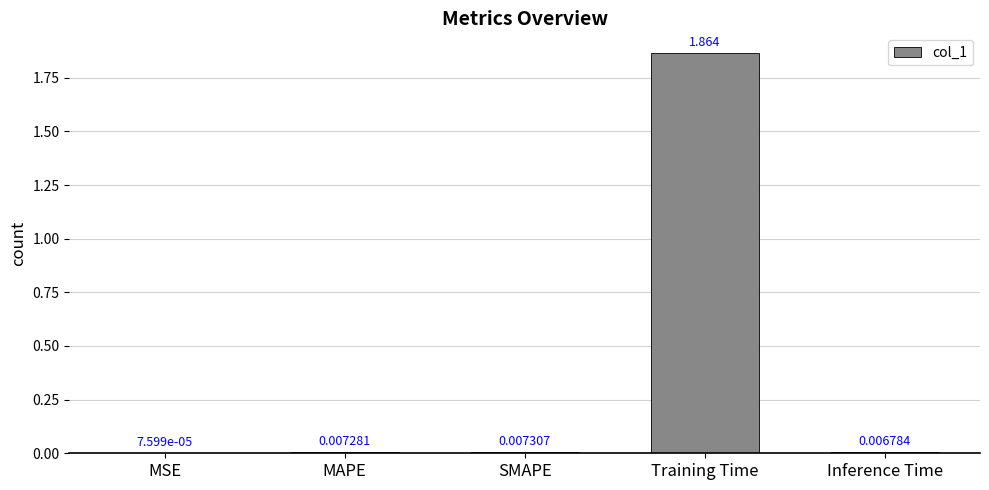

At which label is the value closest to 0?

MSE